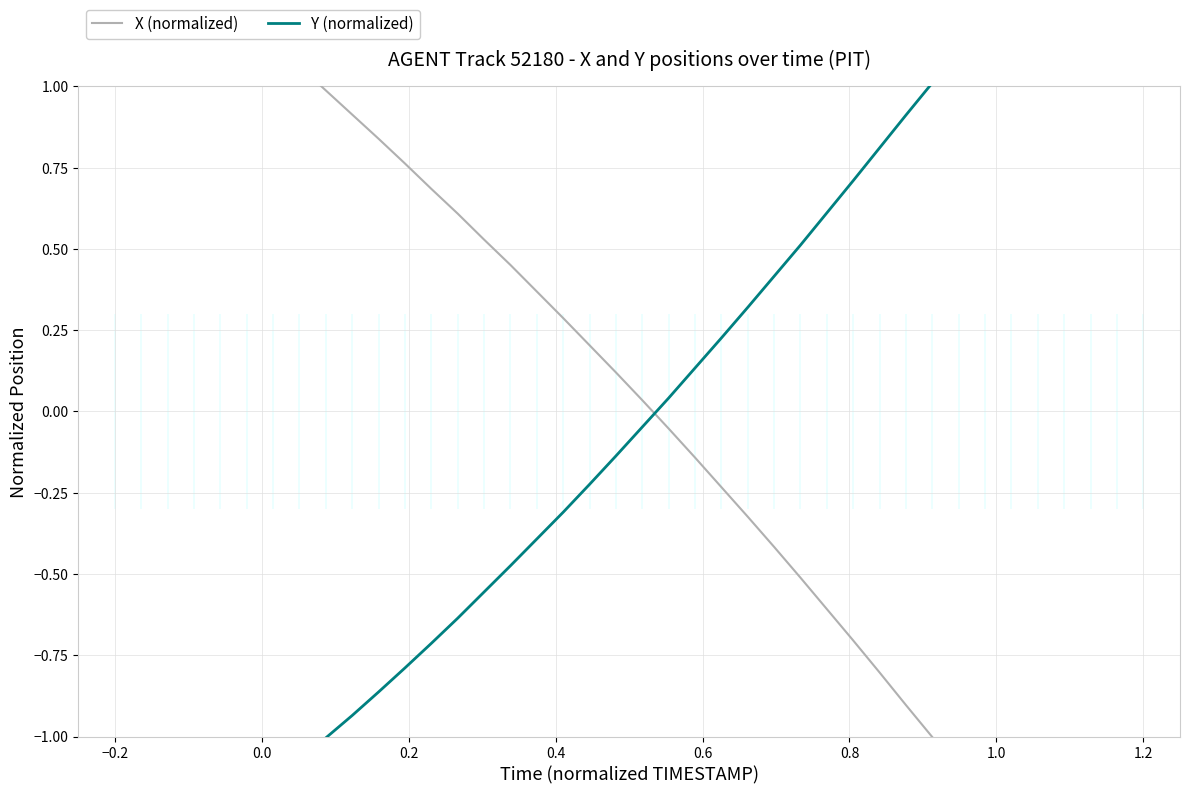

Is the value of X (normalized) at 19 greater than the value of Y (normalized) at 32?

No